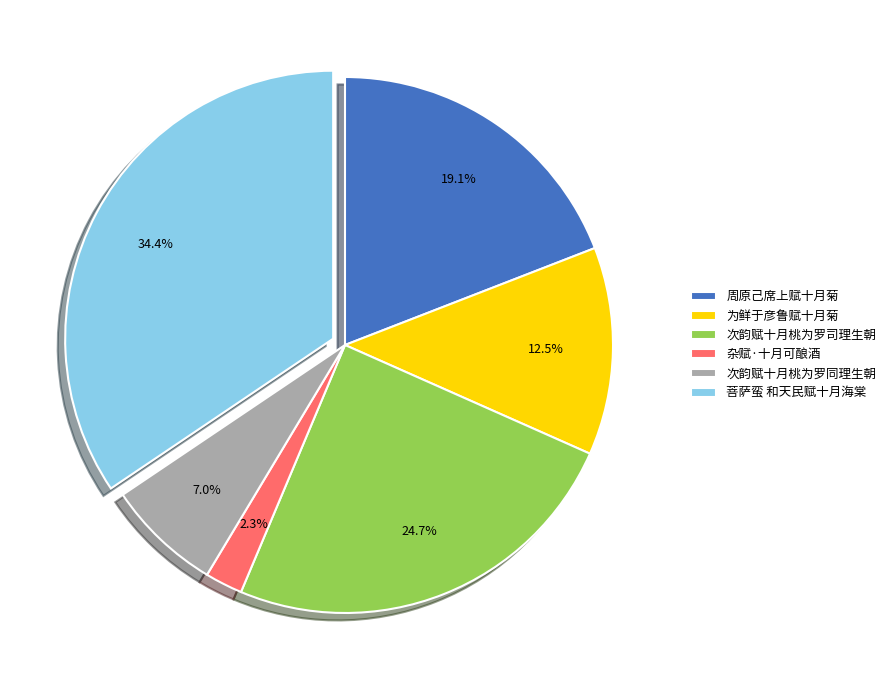

What is the smallest slice in the pie chart?

杂赋·十月可酿酒